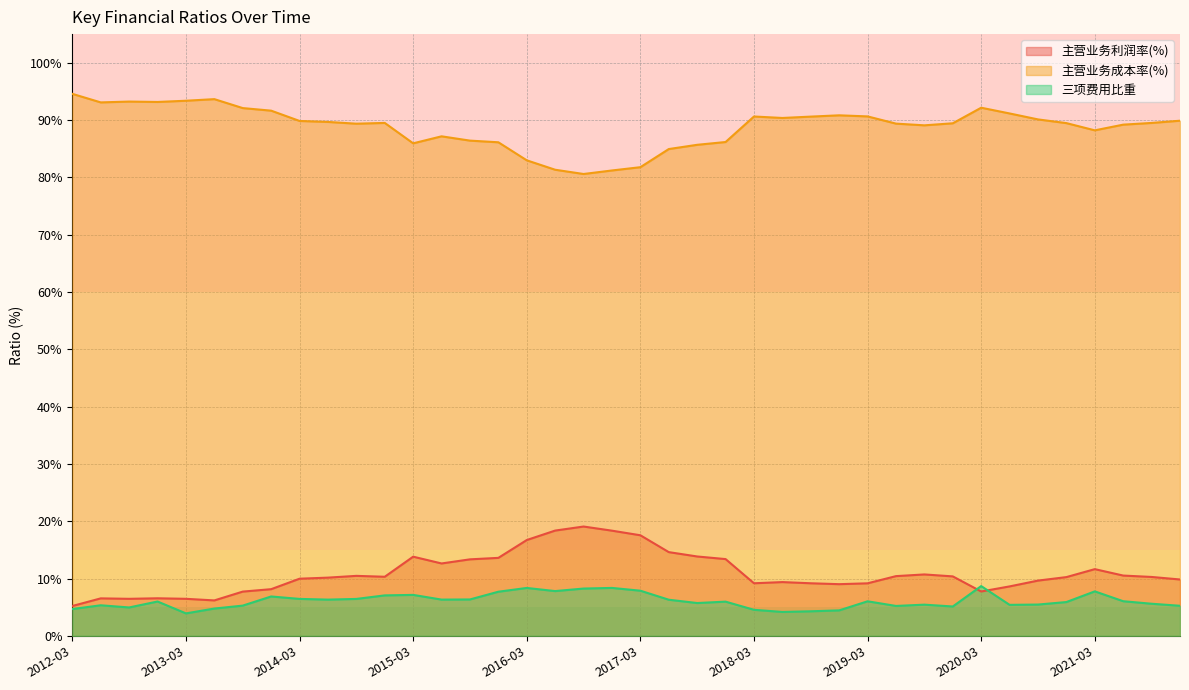

At which category does the chart reach its minimum across all series?

2013-03